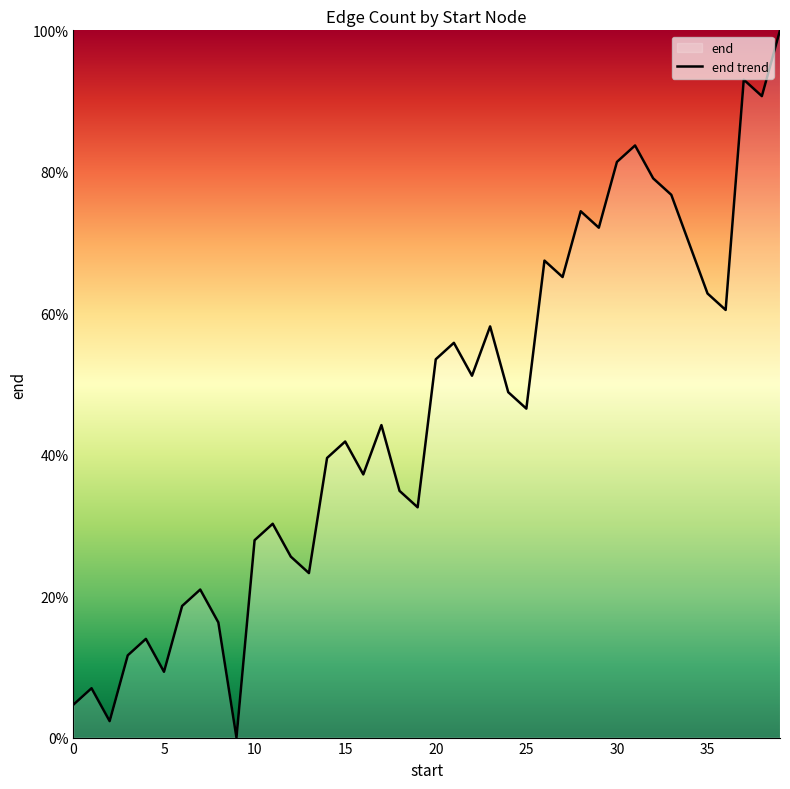

What is the difference between the maximum and minimum values?

100.0